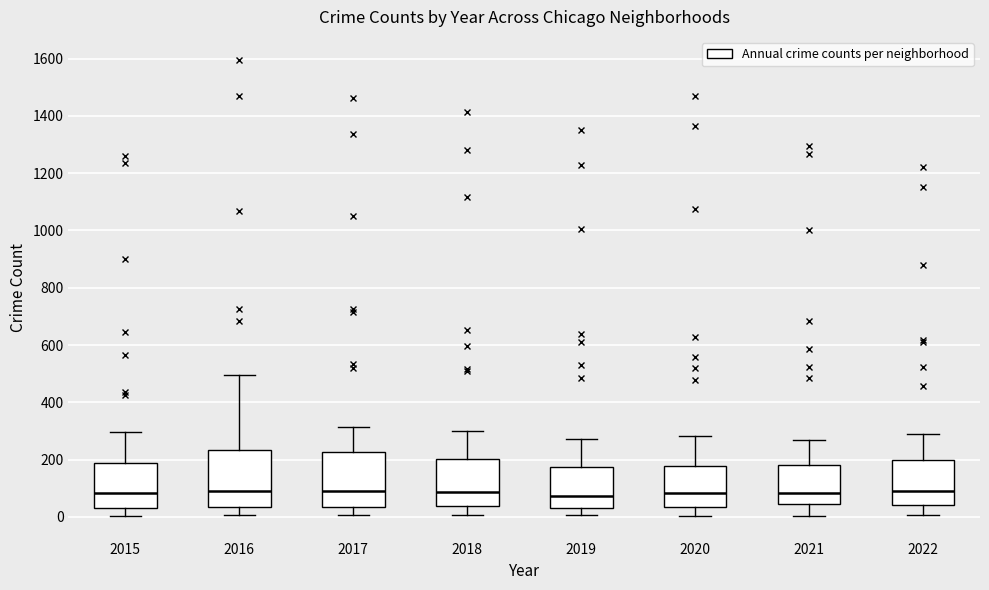

Reading left to right, read every box against the y-axis: the position of its median line, the range the box covers, and the ends of its whiskers. The values are not printed on the chart, so give them approximately, as read against the axis.

2015: median 80, box 40 to 180, whiskers 0 to 300
2016: median 100, box 40 to 240, whiskers 0 to 500
2017: median 100, box 40 to 220, whiskers 0 to 320
2018: median 80, box 40 to 200, whiskers 0 to 300
2019: median 80, box 20 to 180, whiskers 0 to 280
2020: median 80, box 40 to 180, whiskers 0 to 280
2021: median 80, box 40 to 180, whiskers 0 to 260
2022: median 100, box 40 to 200, whiskers 0 to 280